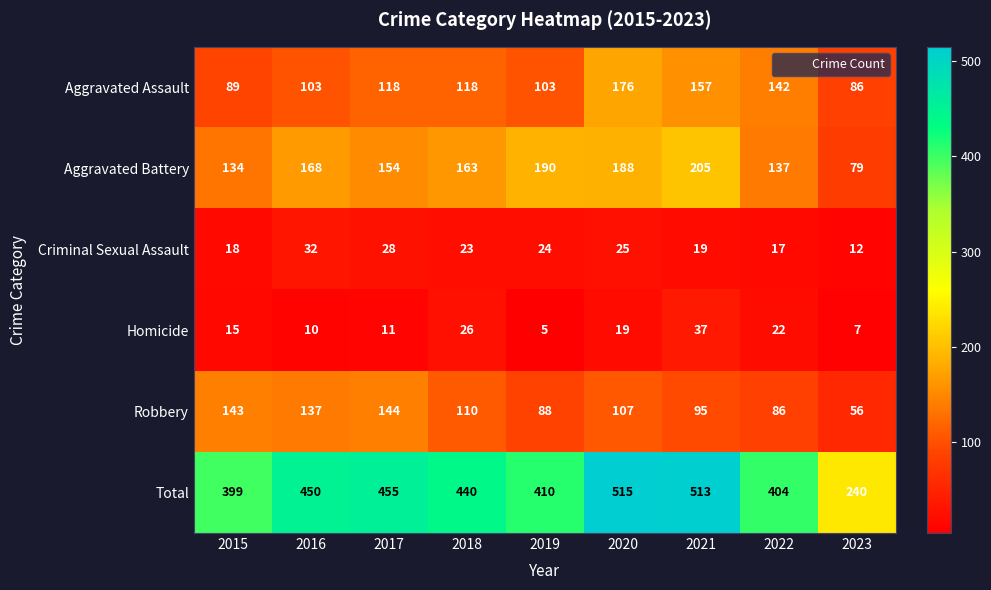

What is the sum of all Aggravated Assault values?

1092